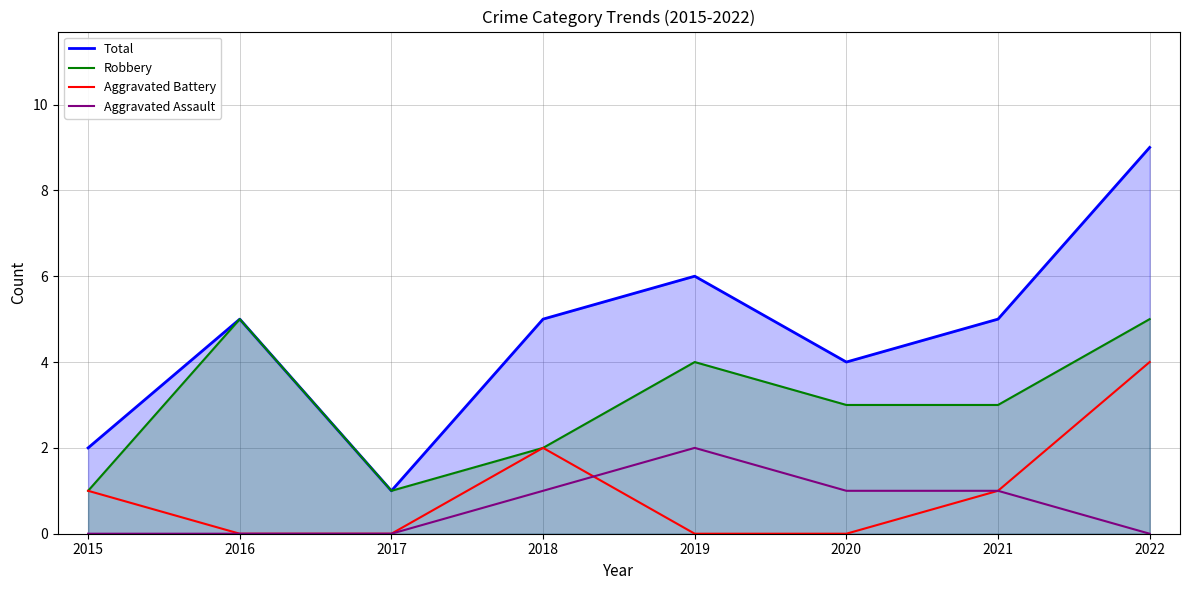

Is it true that Total equals 5 at 2021?

True